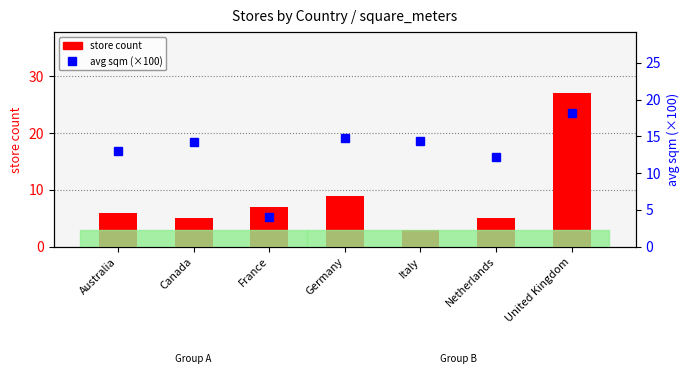

What are all the series names shown in the legend?

store count, avg sqm (×100)